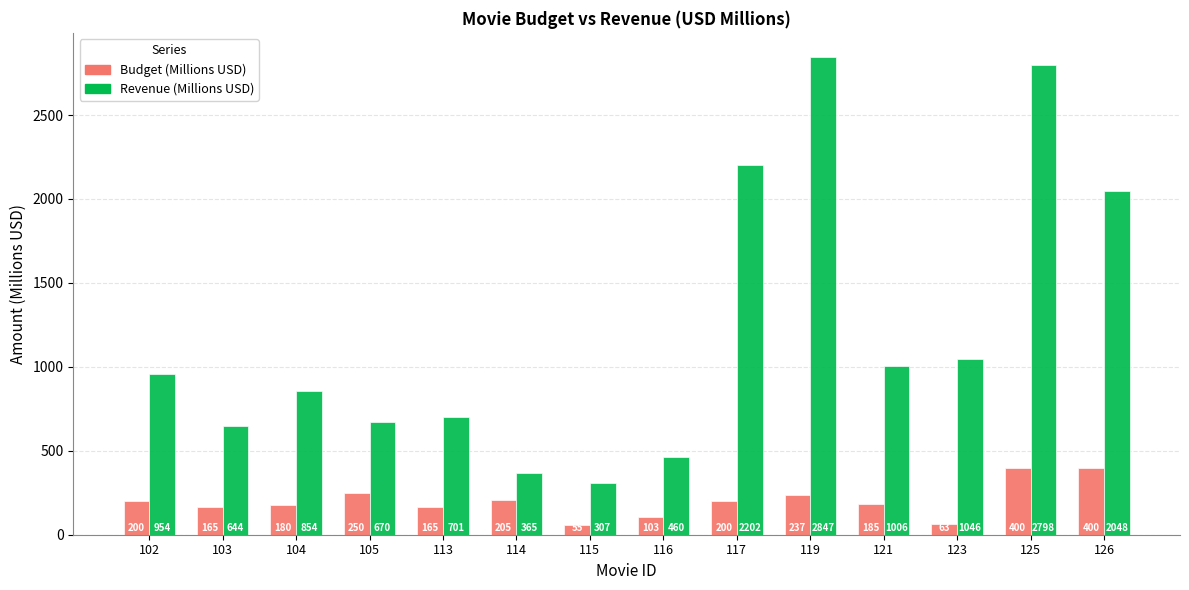

Read the Budget (Millions USD) value at 105.

250.0